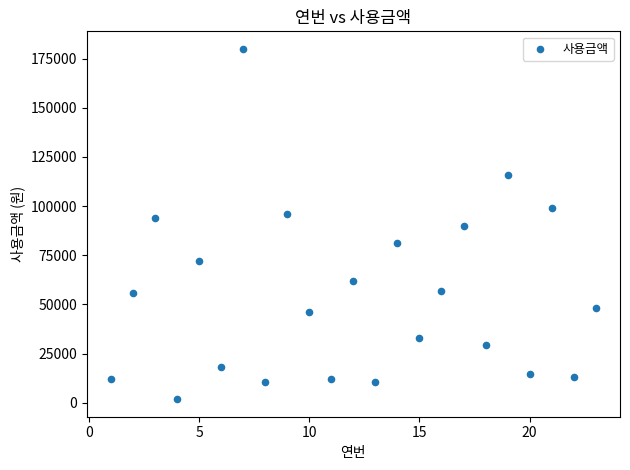

List the coordinates of all points as (X, Y) pairs, reading left to right.

(1, 12000)  (2, 56000)  (3, 94000)  (4, 1800)  (5, 72000)  (6, 18300)  (7, 180000)  (8, 10600)  (9, 96000)  (10, 46000)  (11, 12000)  (12, 62000)  (13, 10600)  (14, 81000)  (15, 33000)  (16, 57000)  (17, 90000)  (18, 29500)  (19, 116000)  (20, 14800)  (21, 99000)  (22, 12900)  (23, 48000)